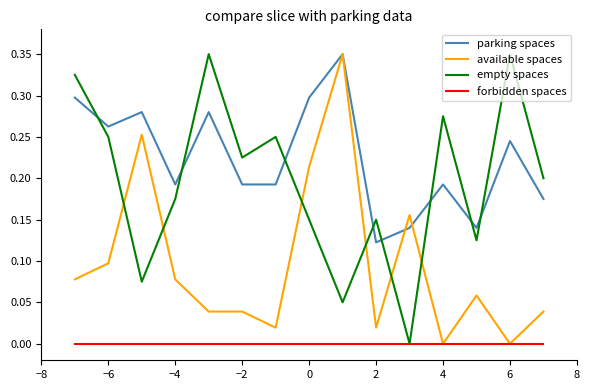

How many times do available spaces and empty spaces cross each other?

6